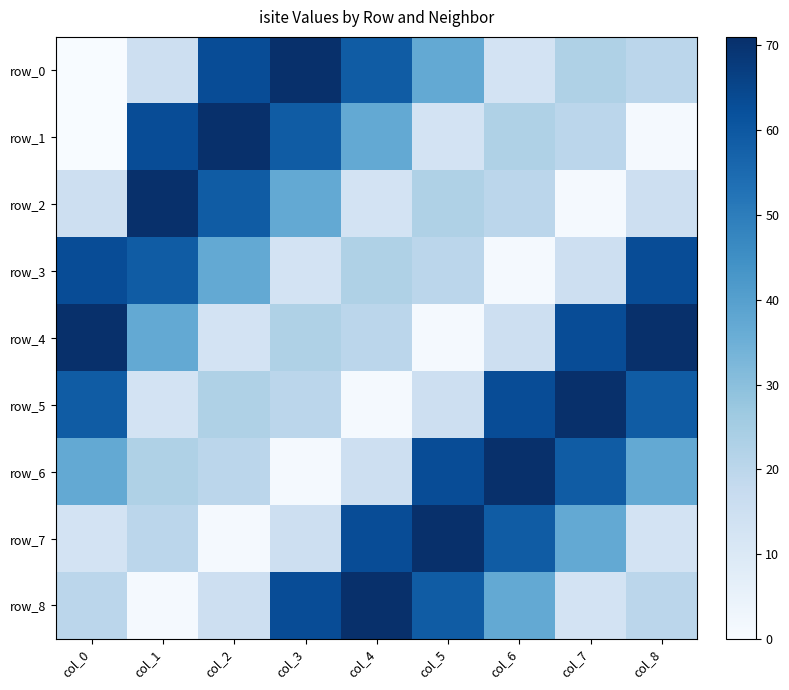

What is the minimum value for row_7?

1